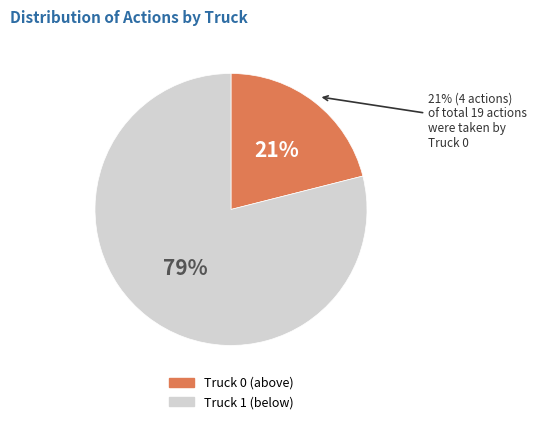

Do Truck 1 and Truck 0 together represent more than half of the pie?

Yes